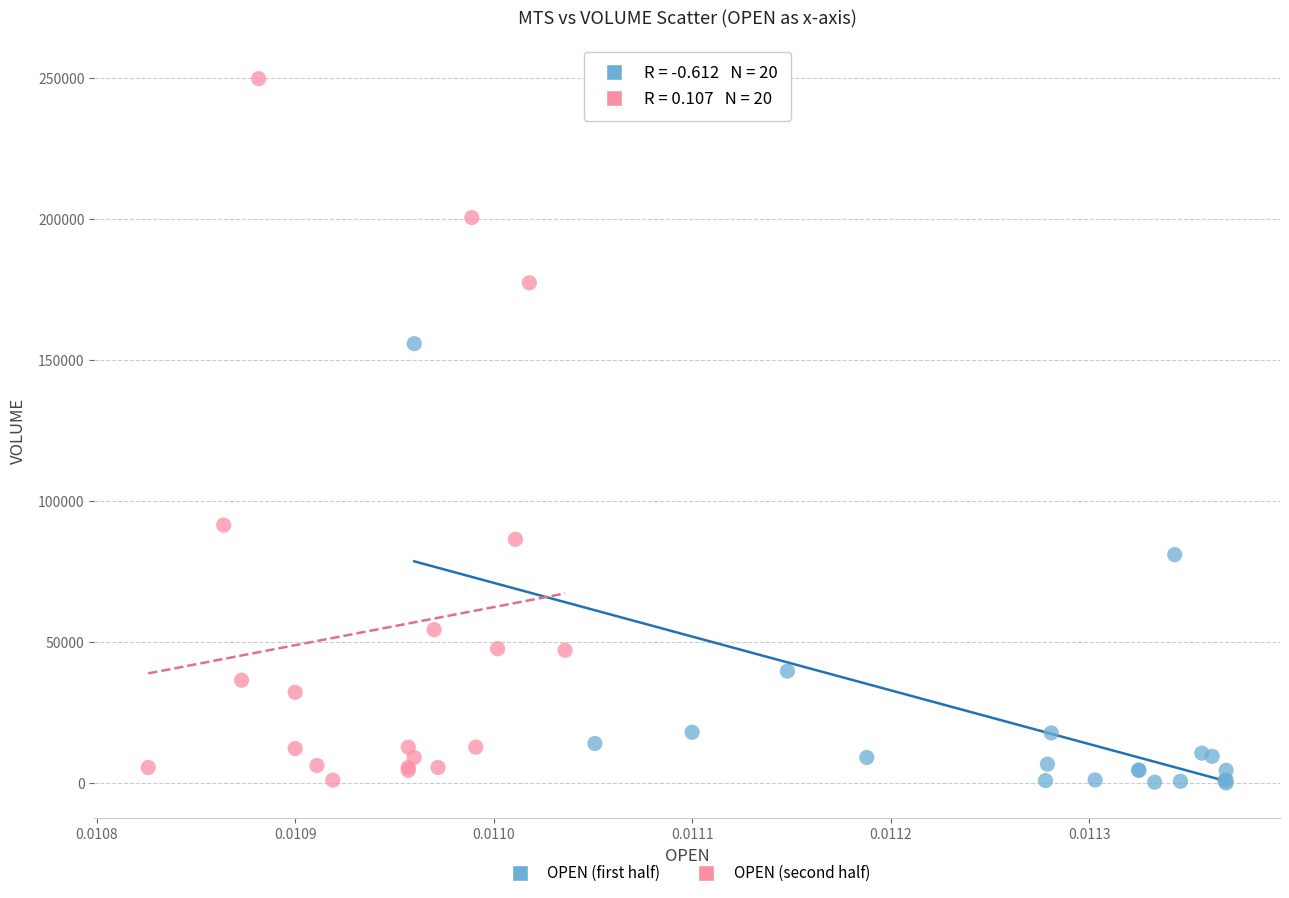

Which series reaches the maximum Y coordinate?

OPEN (second half)